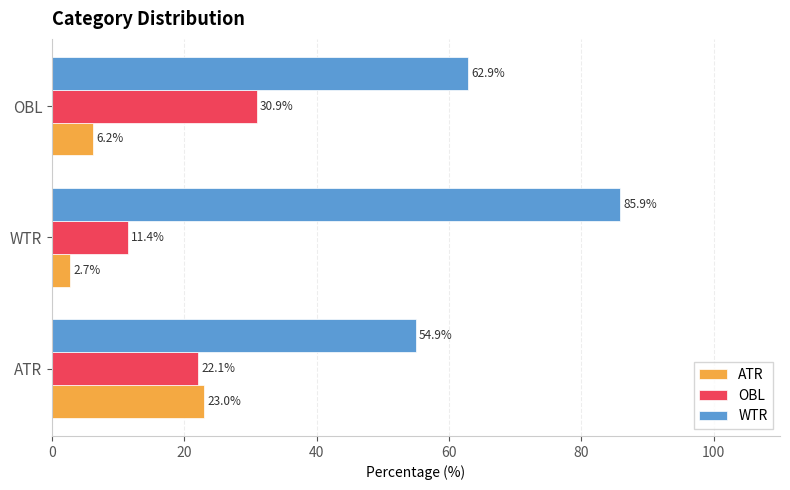

At how many categories does at least one series exceed 67?

1